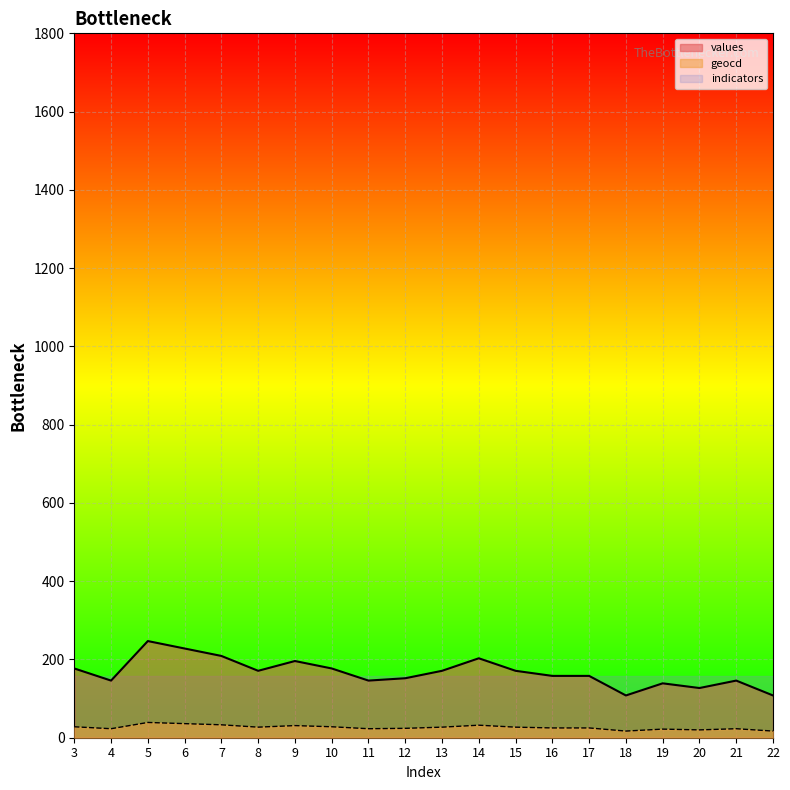

What is the maximum value for geocd?

39.0